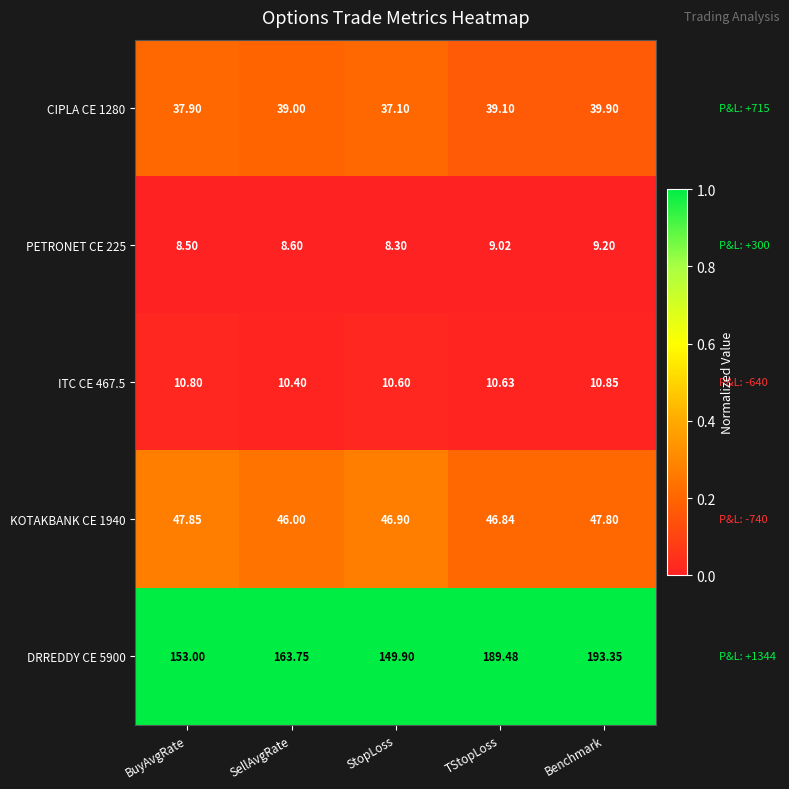

List the labels in order of CIPLA CE 1280 value, smallest first.

StopLoss, BuyAvgRate, SellAvgRate, TStopLoss, Benchmark